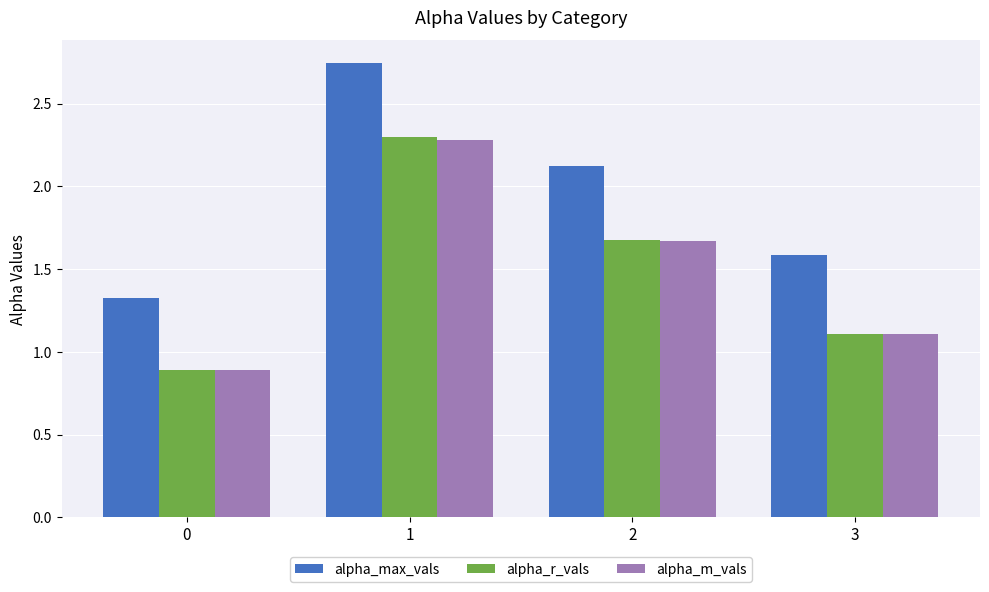

What value does the alpha_m_vals series have at 3?

1.1